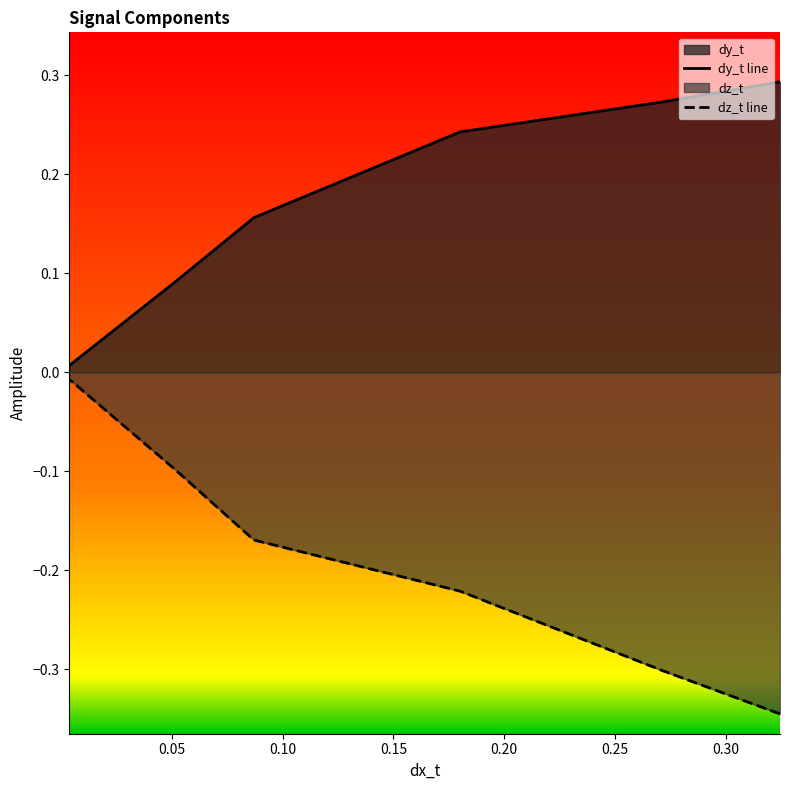

How many lines are shown in the chart?

2